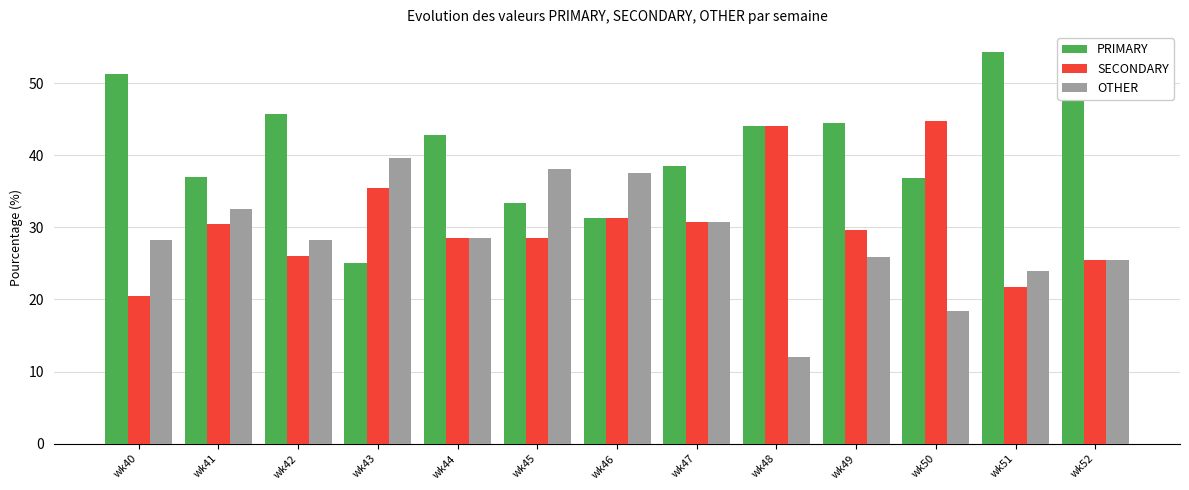

What is the approximate value of SECONDARY at wk43?

35.4